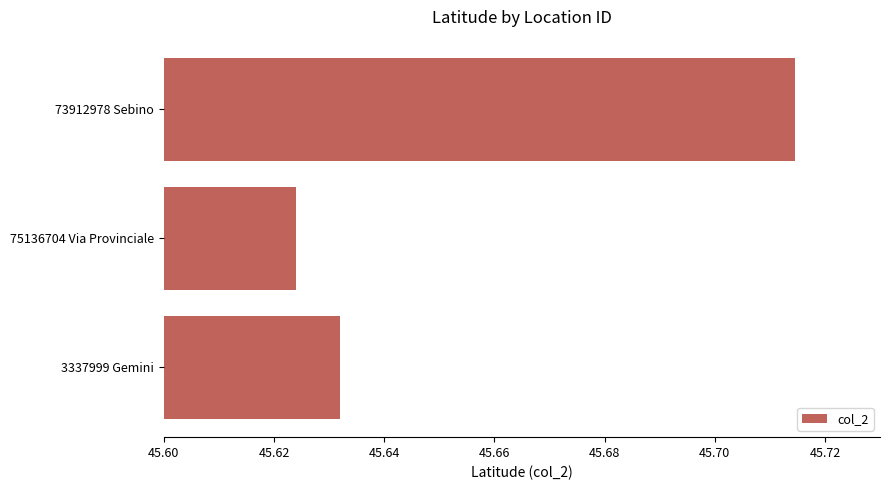

Is it true that the value at 3337999 Gemini is 61.1?

False